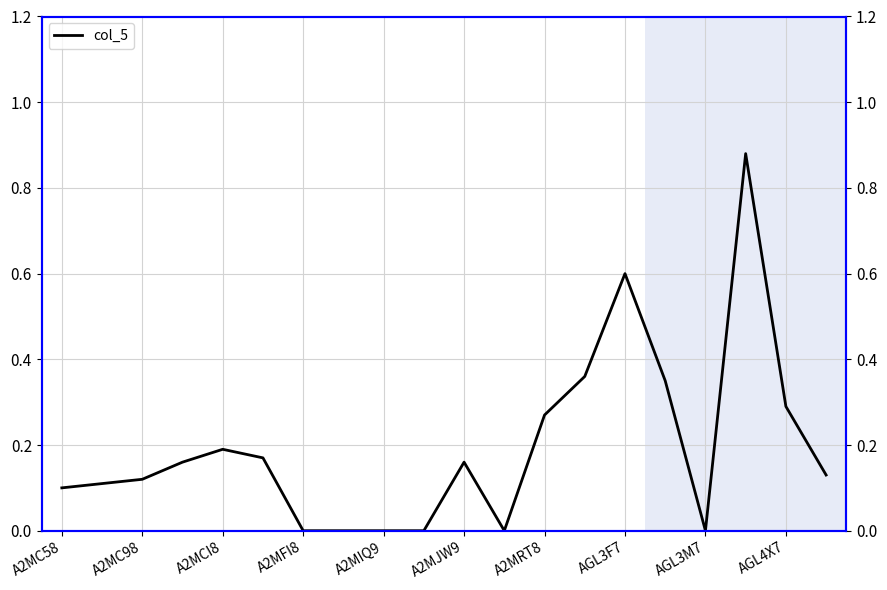

How many categories are shown in the chart?

20